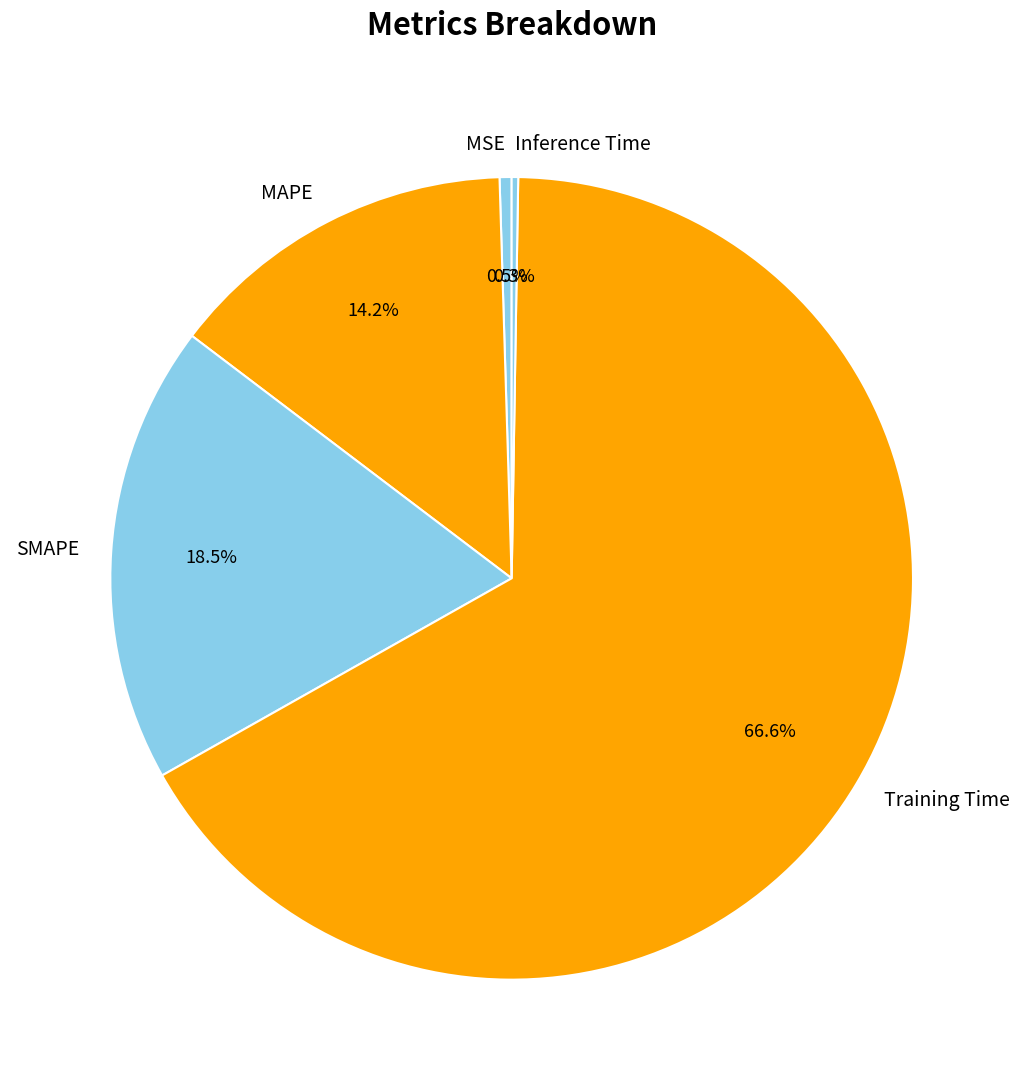

To the nearest percent, what is the average slice percentage?

20%